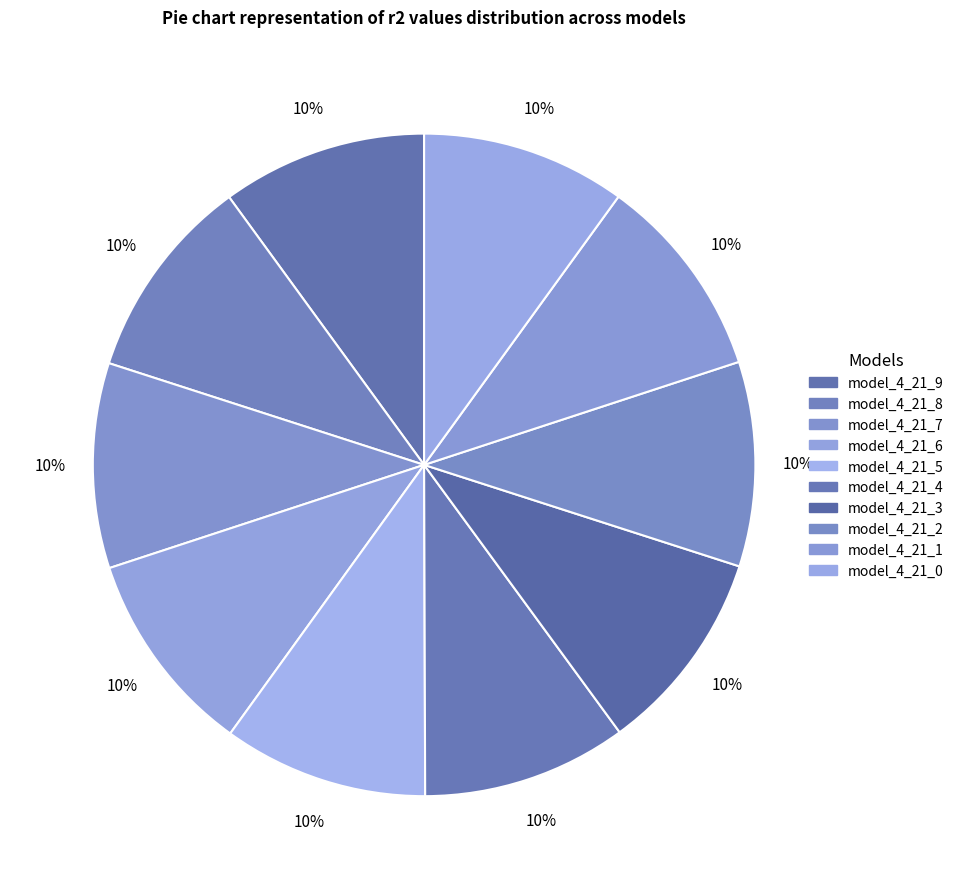

The model_4_21_7 slice represents 16% of the pie. True or false?

False